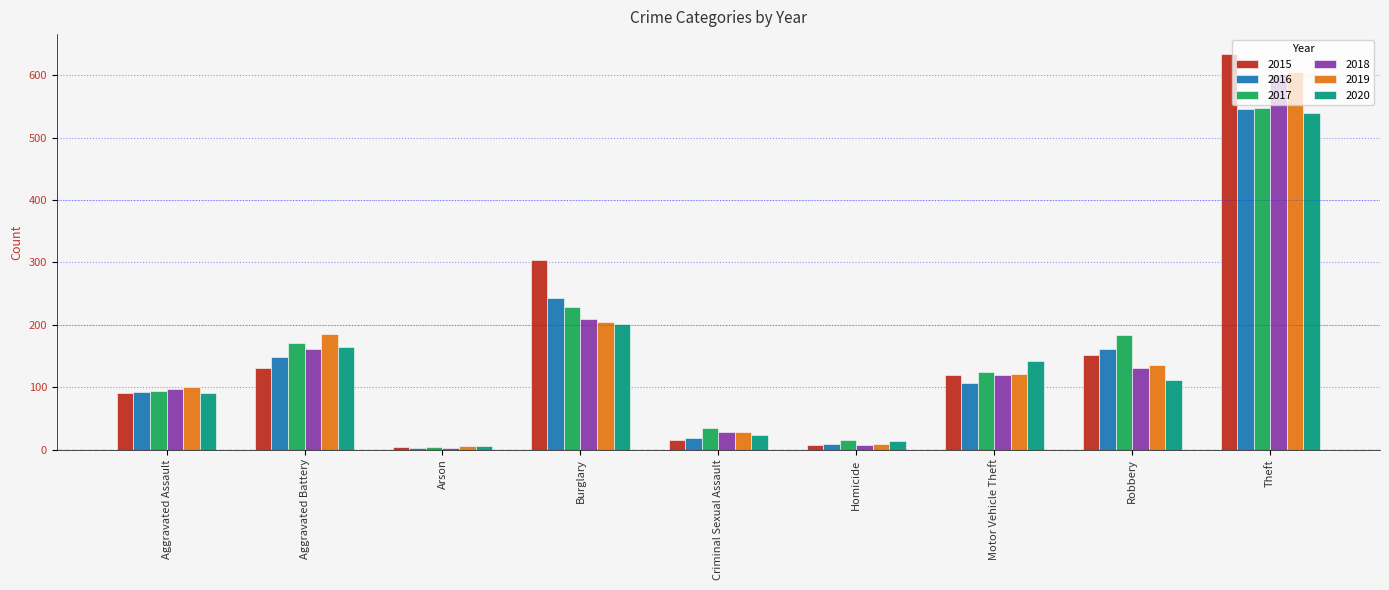

Between Arson and Motor Vehicle Theft, which series saw the biggest shift?

2020